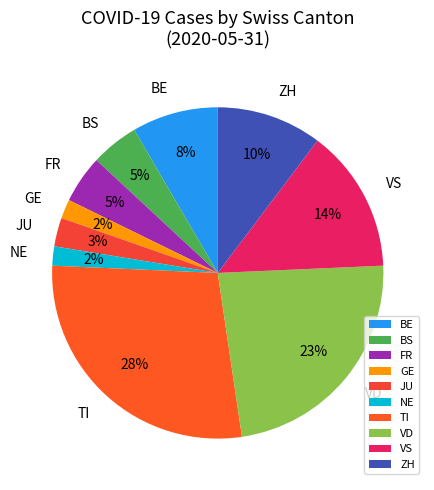

Which category has the biggest portion of the pie?

TI